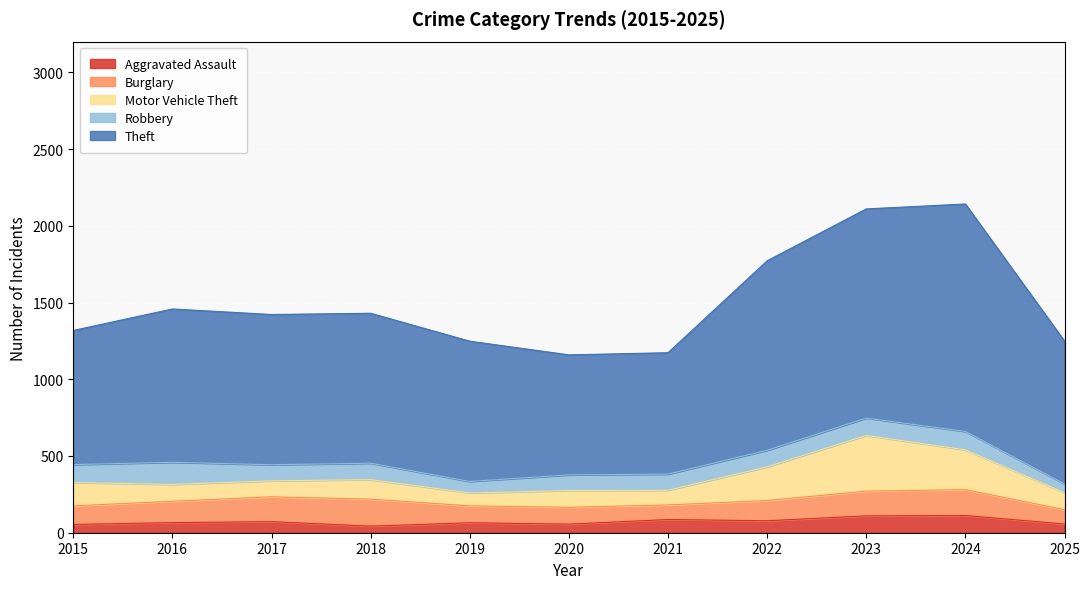

What is the difference between the maximum and minimum values in the Aggravated Assault series?

69